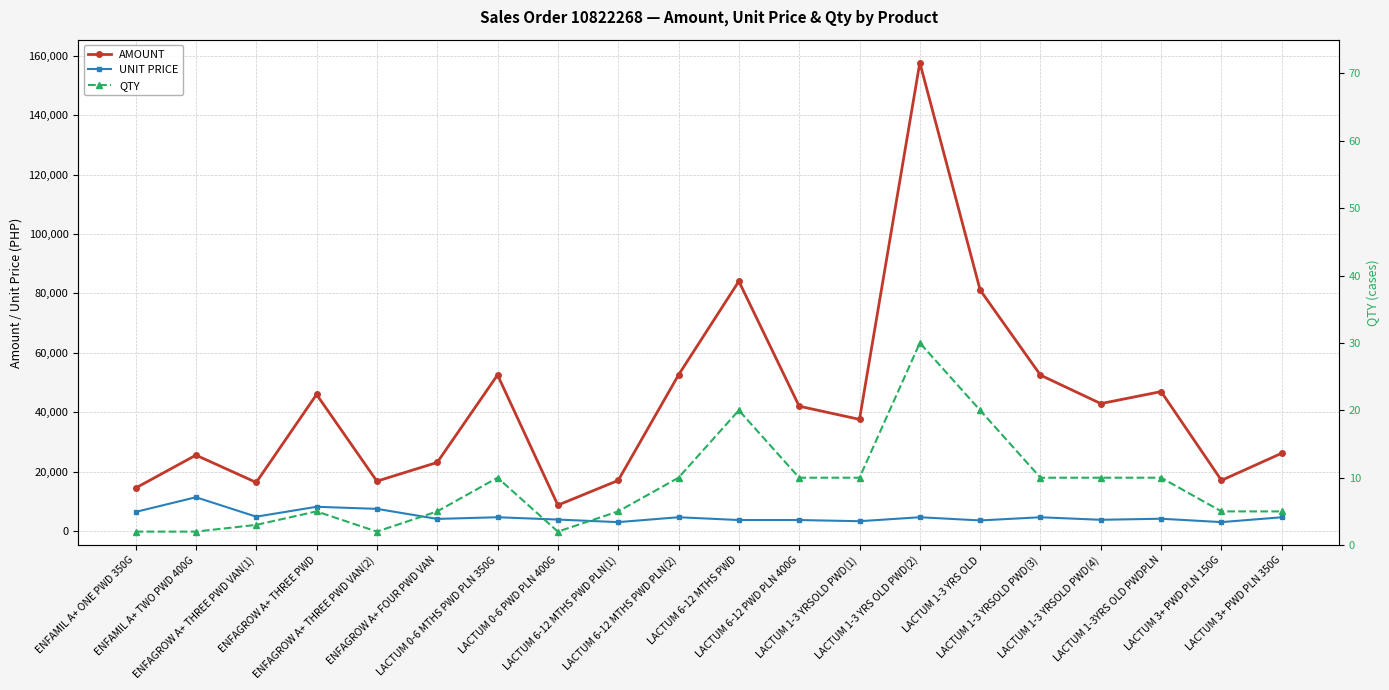

How many interior local peaks does the AMOUNT series have?

6